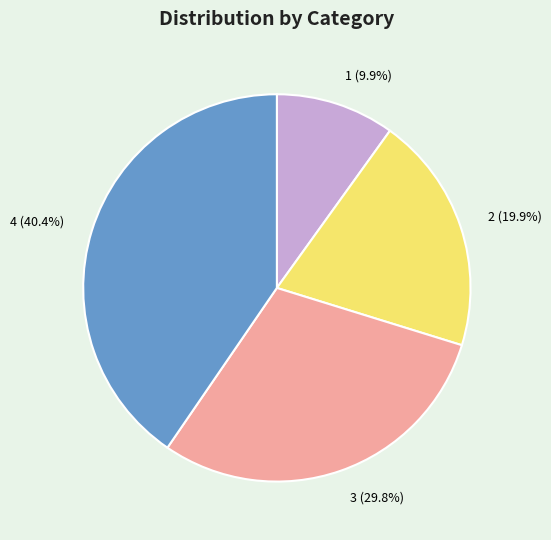

What portion of the pie excludes 2?

80.1%